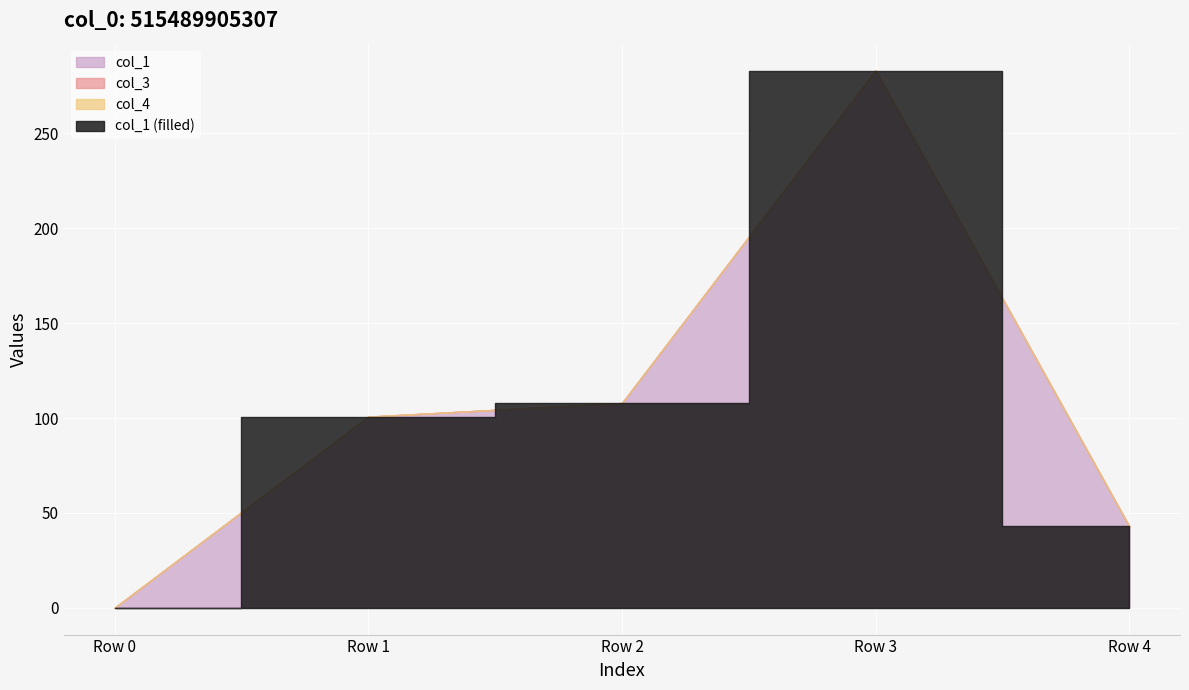

Which series has the widest spread of values?

col_1